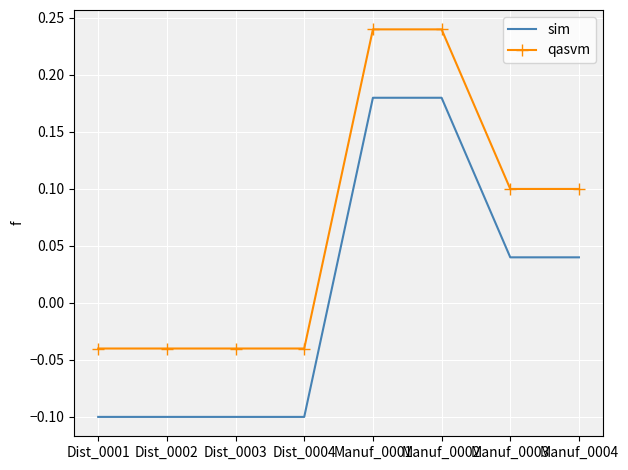

What position from the right is Dist_0002?

7